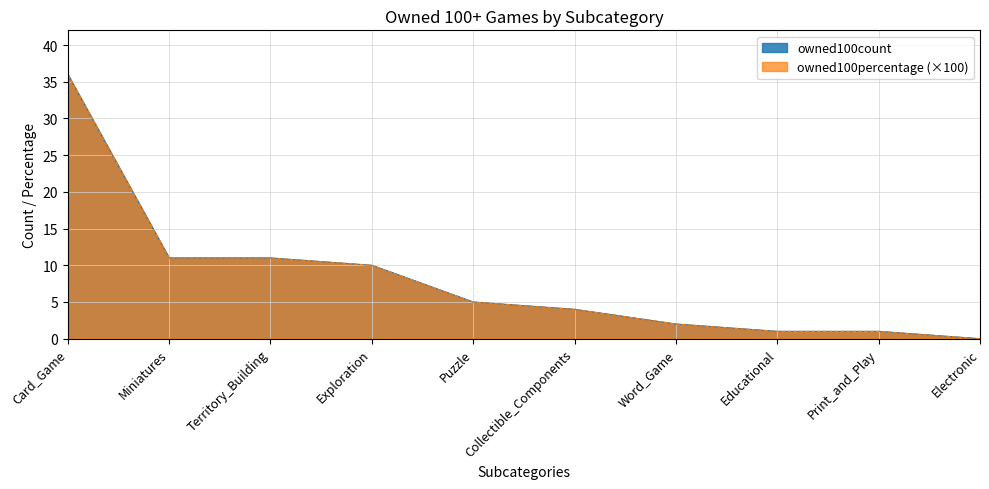

What is the sum of the owned100count values at Territory_Building and Print_and_Play?

12